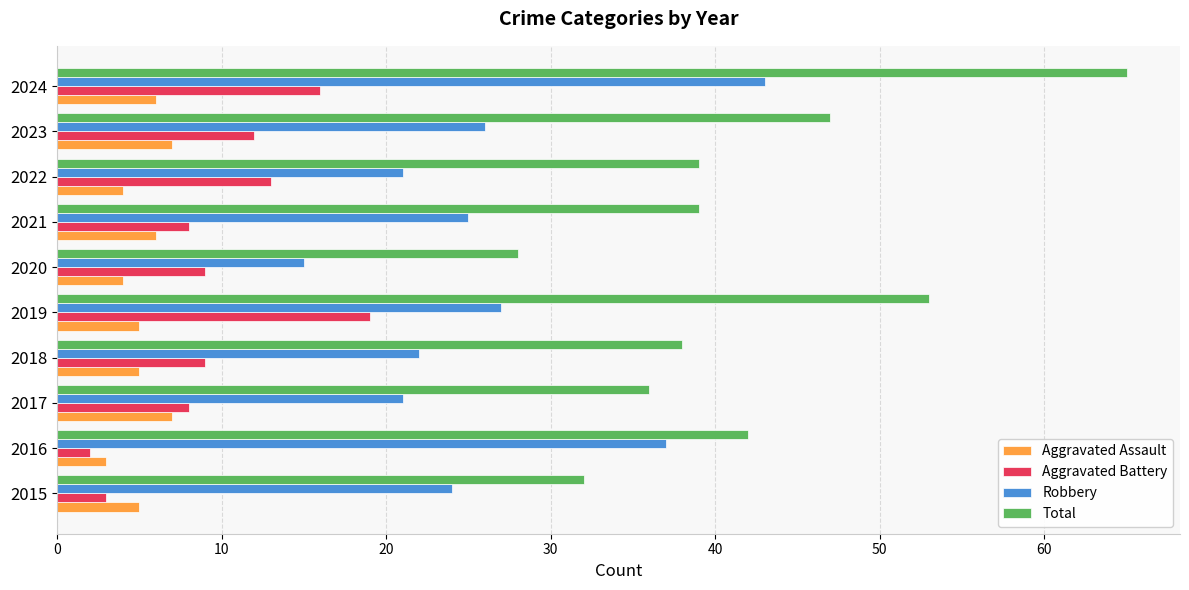

What is the lowest value of the Aggravated Assault series?

3